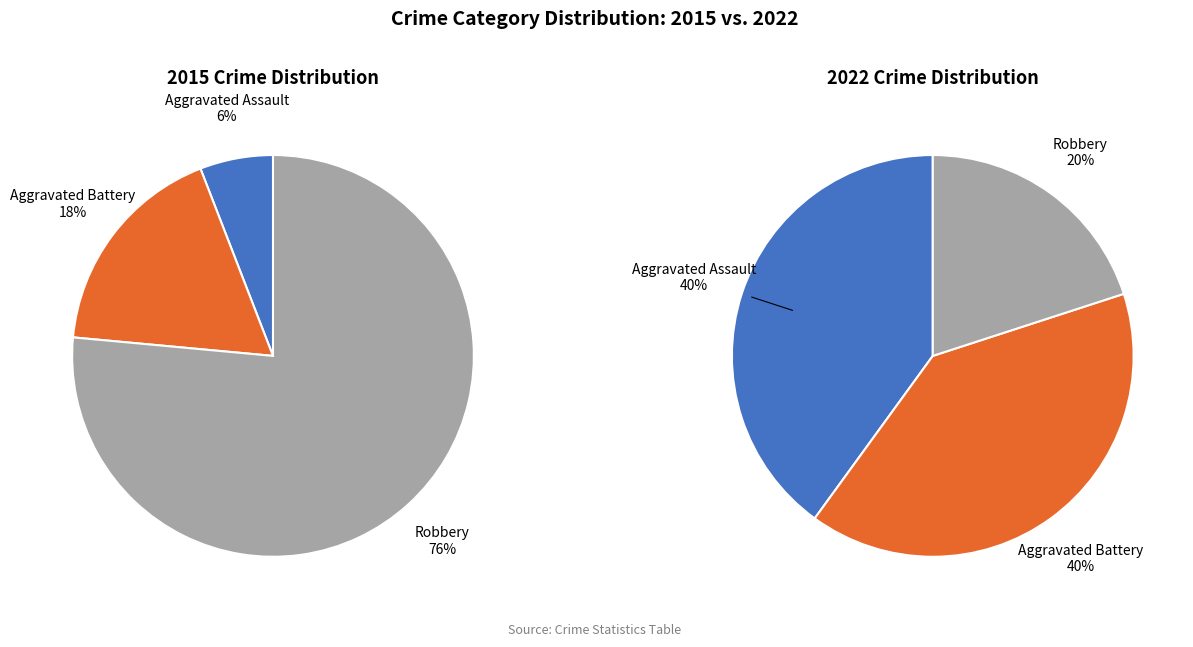

Rank the series by their maximum value, from highest to lowest.

2015, 2022